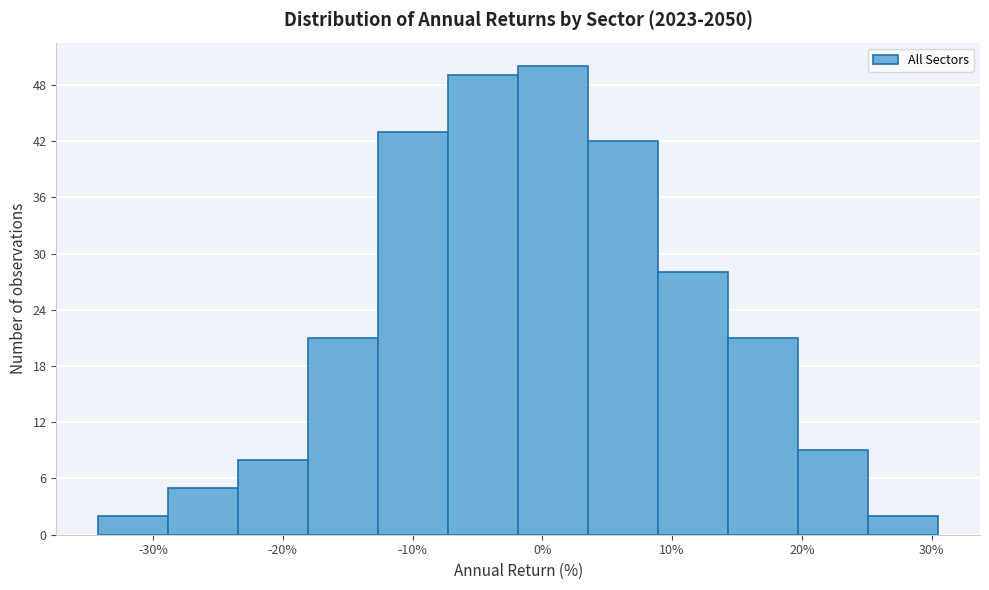

Reading left to right, list every bar in this chart as the range it spans on the x-axis followed by its height. Neither the bar edges nor the heights are printed on the chart, so give them approximately, as read against the axes.

-34 to -29: 2
-29 to -23: 5
-23 to -18: 8
-18 to -13: 21
-13 to -7: 43
-7 to -2: 49
-2 to 4: 50
4 to 9: 42
9 to 14: 28
14 to 20: 21
20 to 25: 9
25 to 30: 2